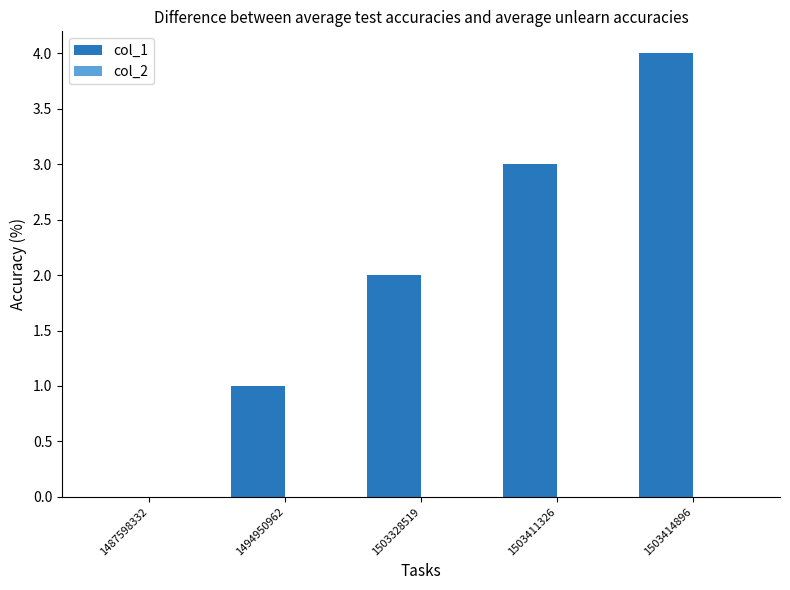

What is the change in value from 1494950962 to 1503411326?

+2